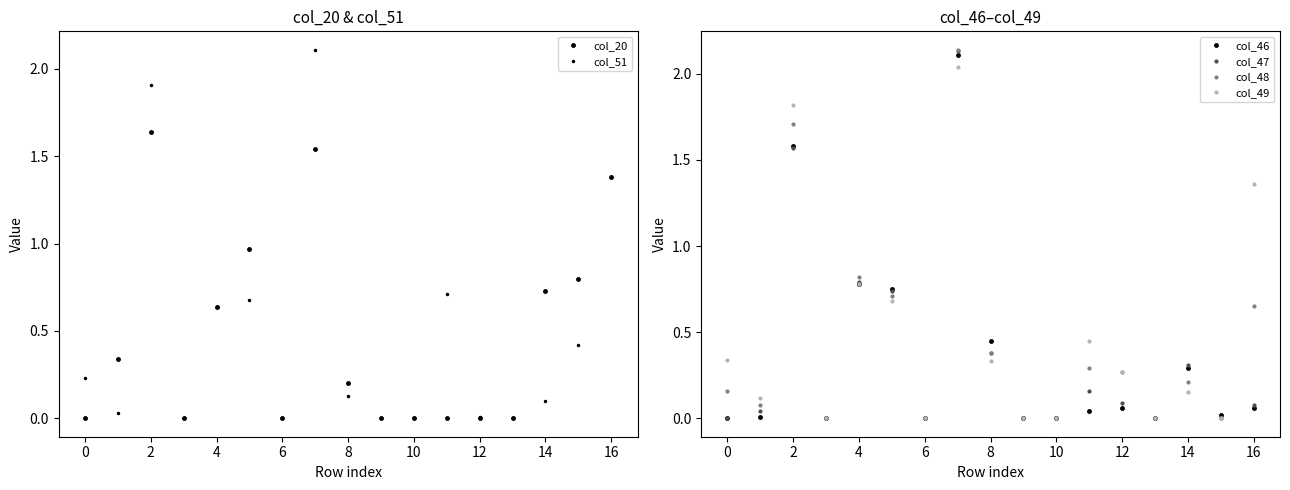

In col_48, how many points are higher than both neighbors (excluding endpoints)?

5